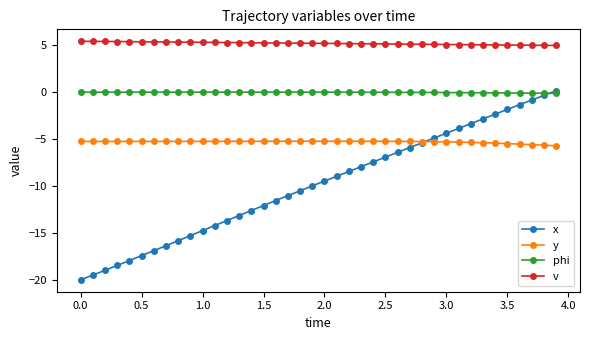

Which series has the largest range (max minus min)?

x